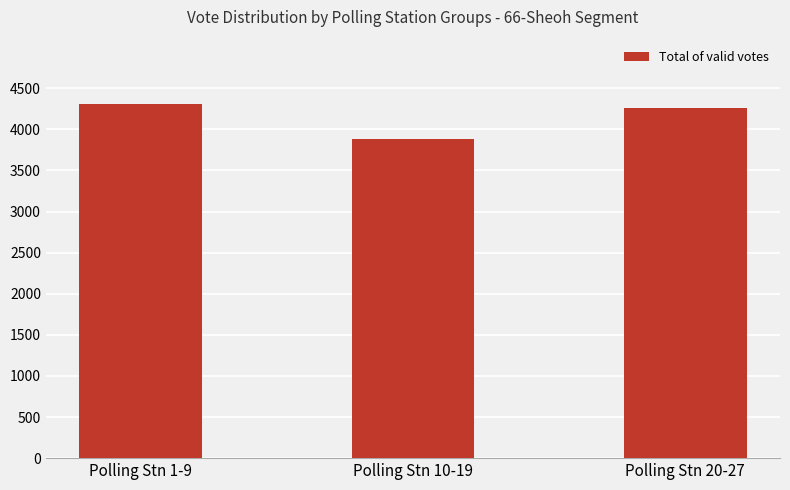

Reading left to right, list all the values displayed in this chart.

4315	3881	4260